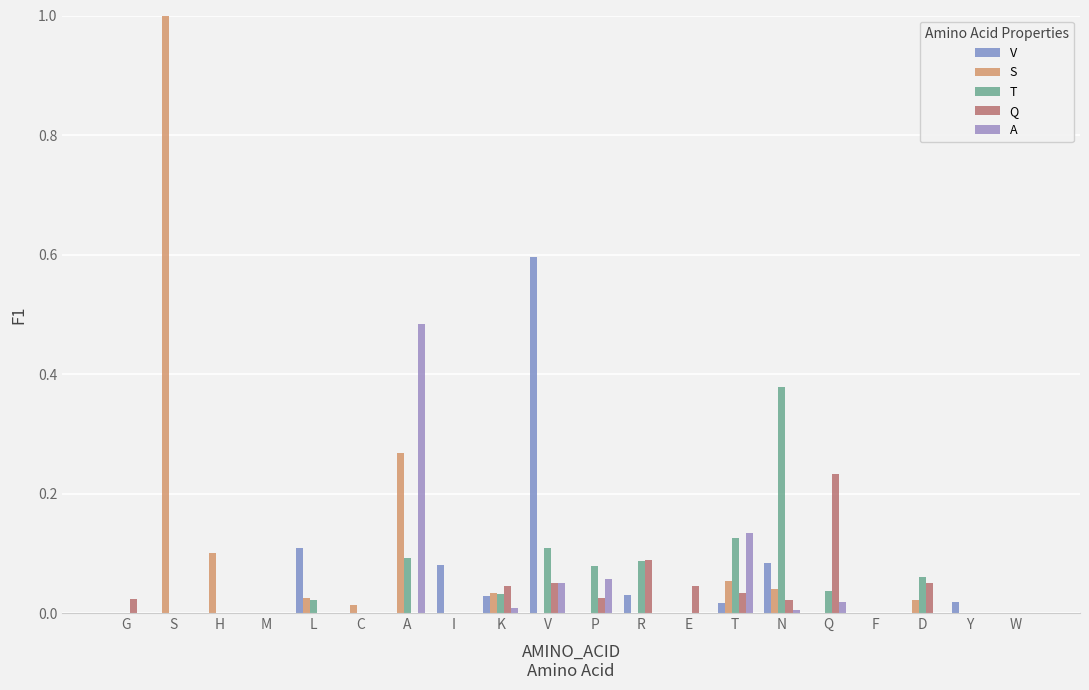

True or false: Q has a value of 0.1 at D.

False